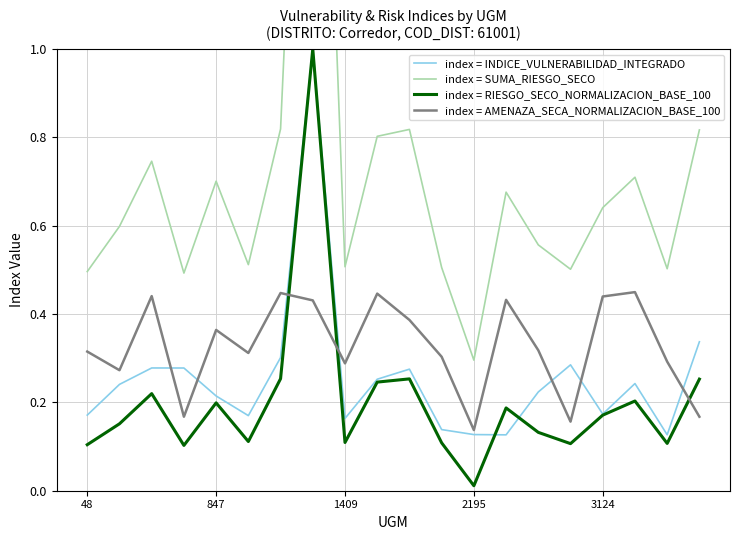

True or false: index = INDICE_VULNERABILIDAD_INTEGRADO and index = SUMA_RIESGO_SECO intersect in this chart.

False